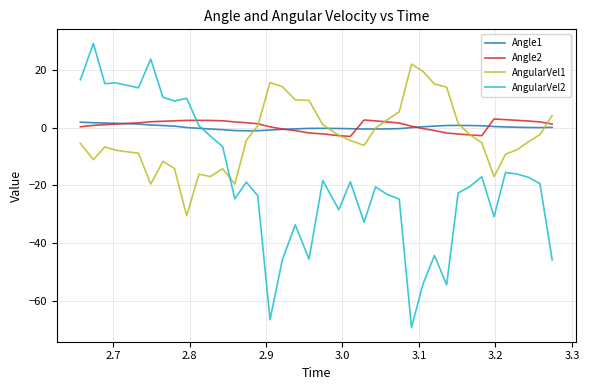

Which series has the widest spread of values?

AngularVel2